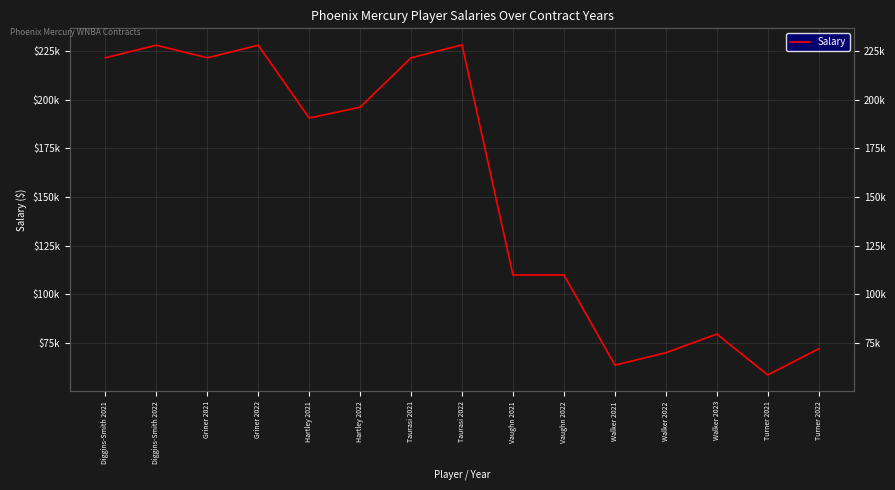

Reading right to left, extract all data points from this chart.

72141	58710	79690	70127	63751	110000	110000	228094	221450	196100	190550	227900	221450	227900	221450